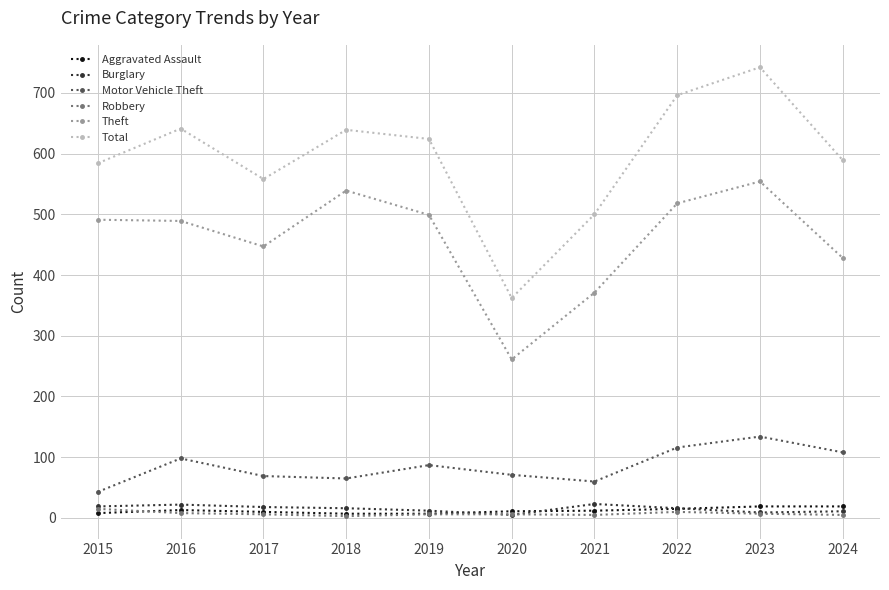

At which category is the sum across all series the highest?

2023